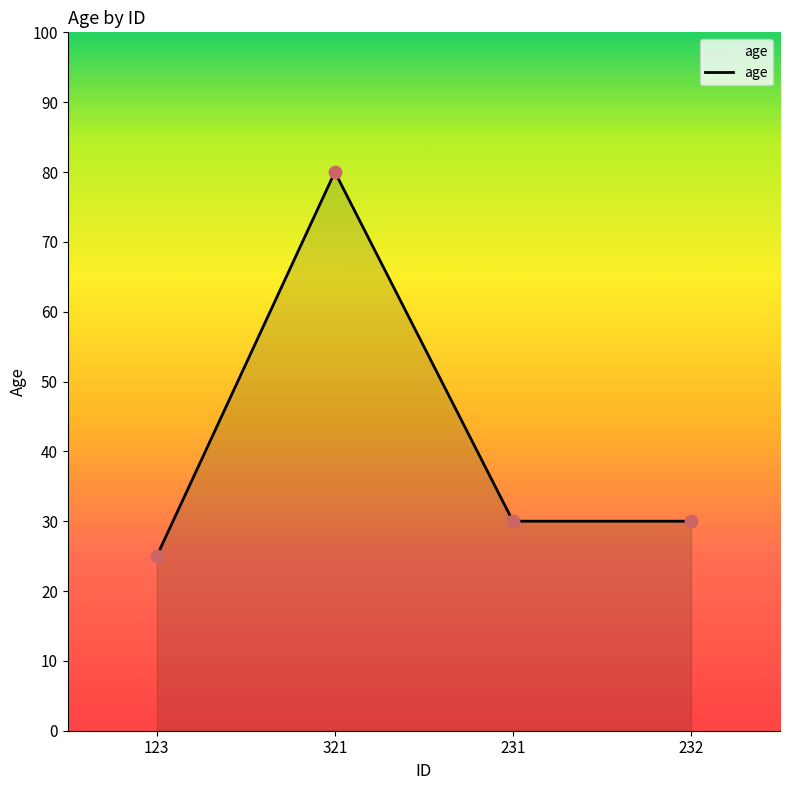

What is the ratio of the value at 321 to the value at 232?

2.7